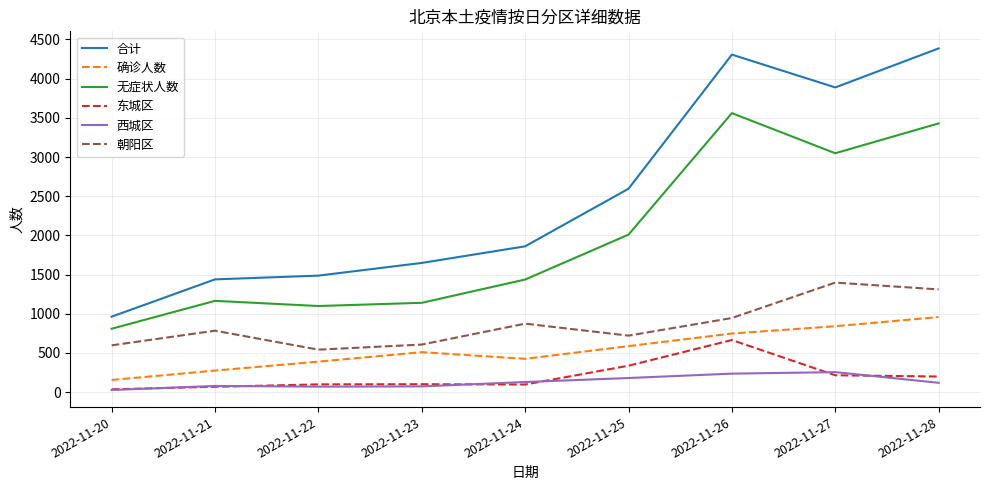

Which series changed the most between 2022-11-20 and 2022-11-21?

合计